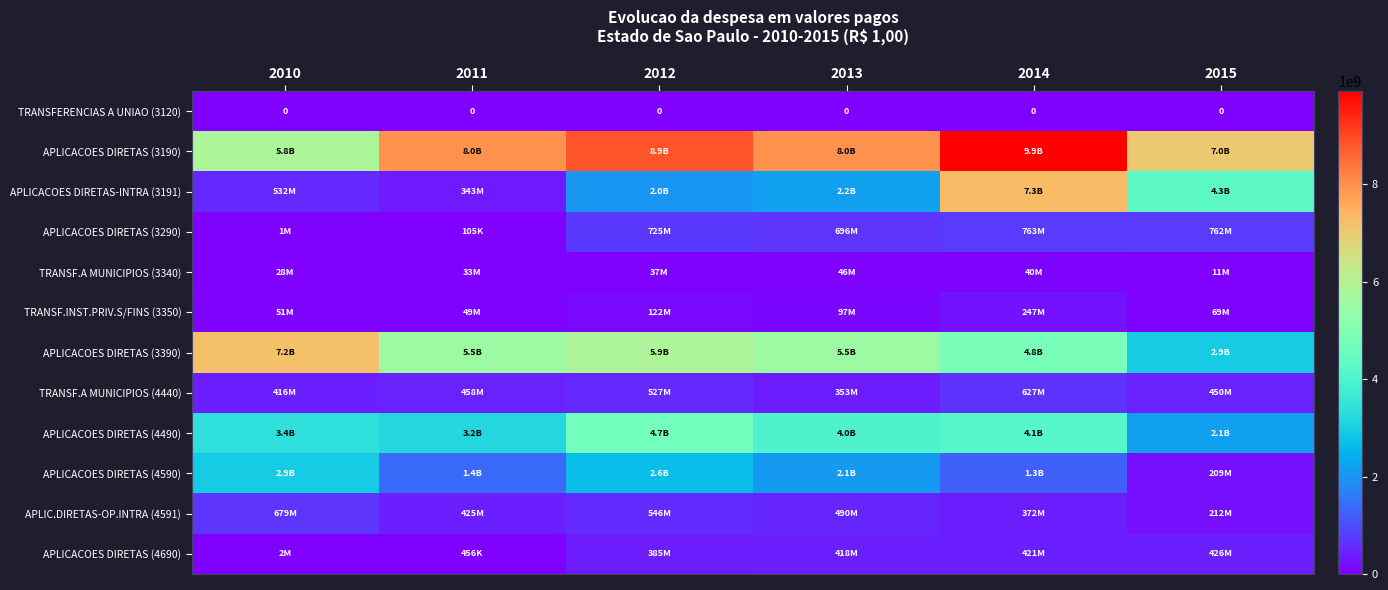

What is the difference between the maximum and minimum values in the APLICACOES DIRETAS (3190) series?

4093877443.9